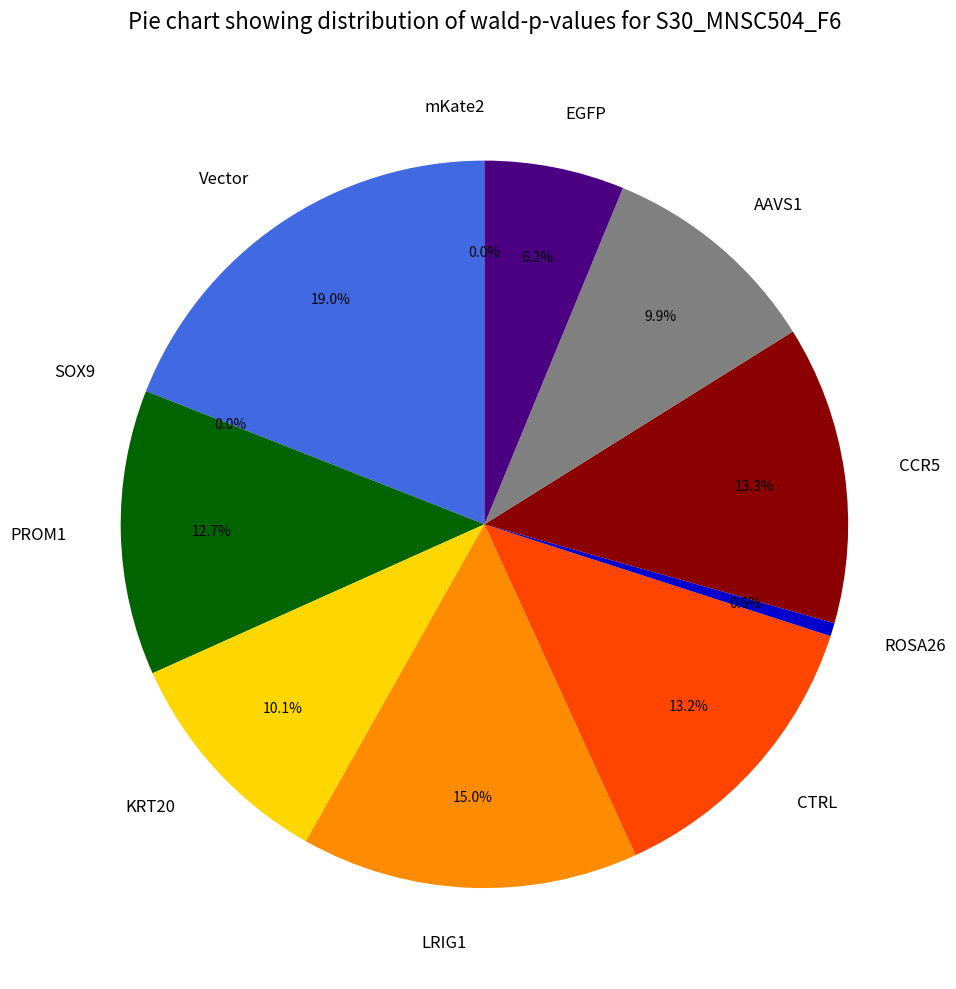

Is the sum of CTRL and Vector greater than half?

No